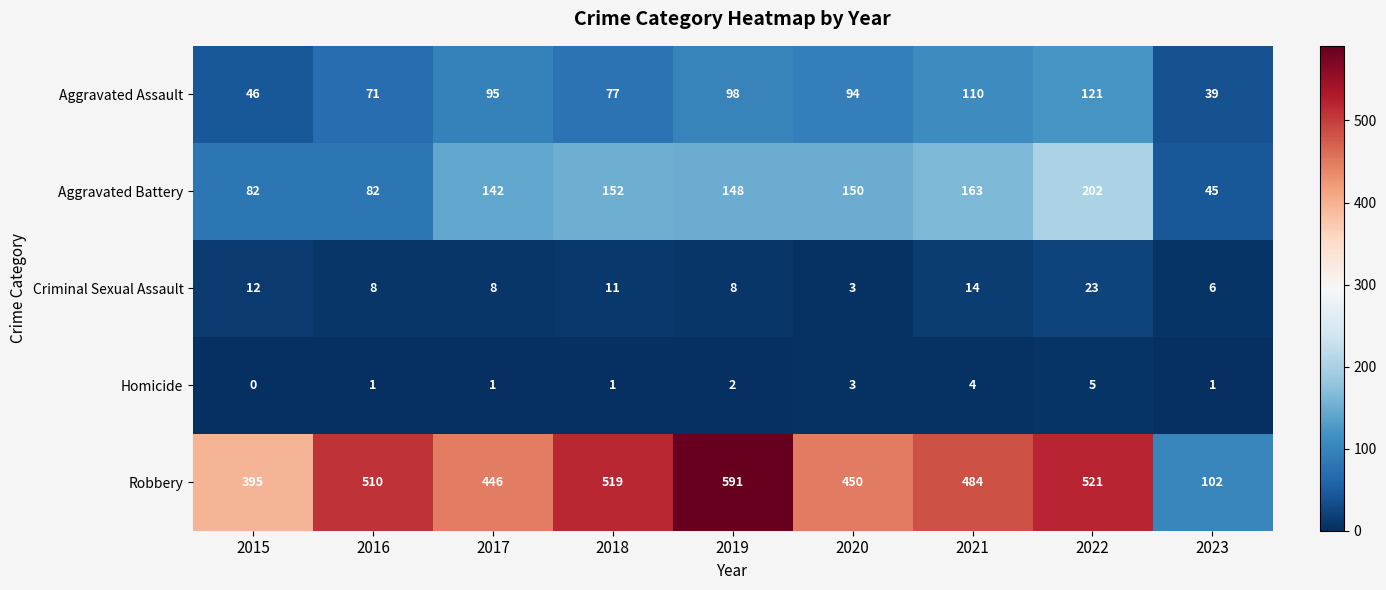

List the series in order of their peak value, lowest first.

Homicide, Criminal Sexual Assault, Aggravated Assault, Aggravated Battery, Robbery